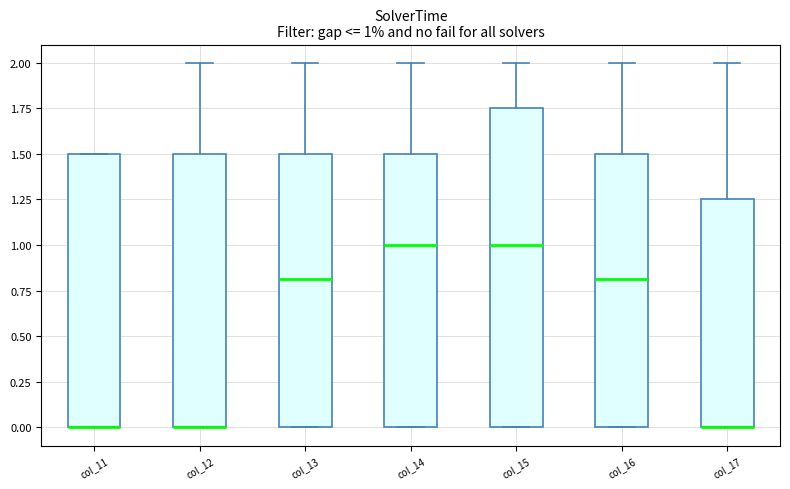

Comparing the boxes themselves (not the whiskers), which one is the tallest?

col_15